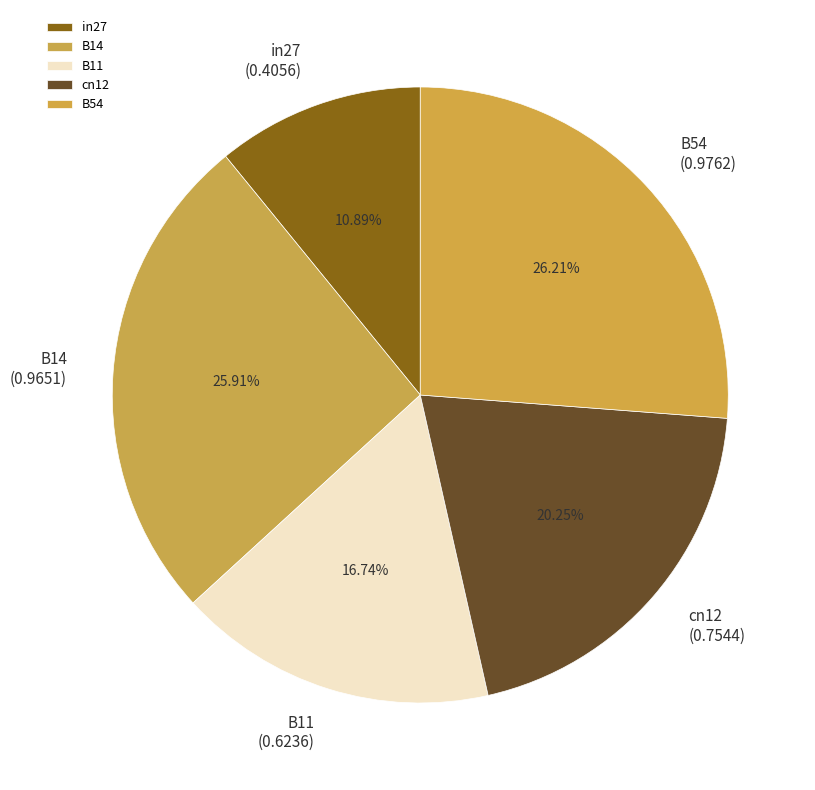

To the nearest percent, what is the difference between the largest and smallest slice percentages?

15%